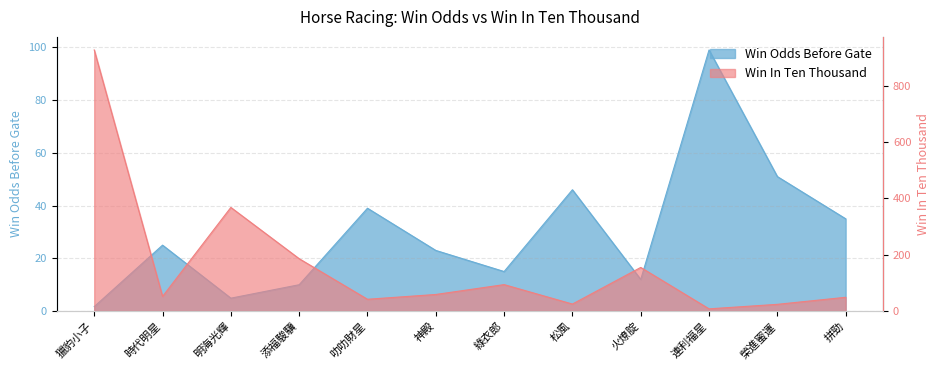

Where is the first local maximum for Win Odds Before Gate?

時代明星